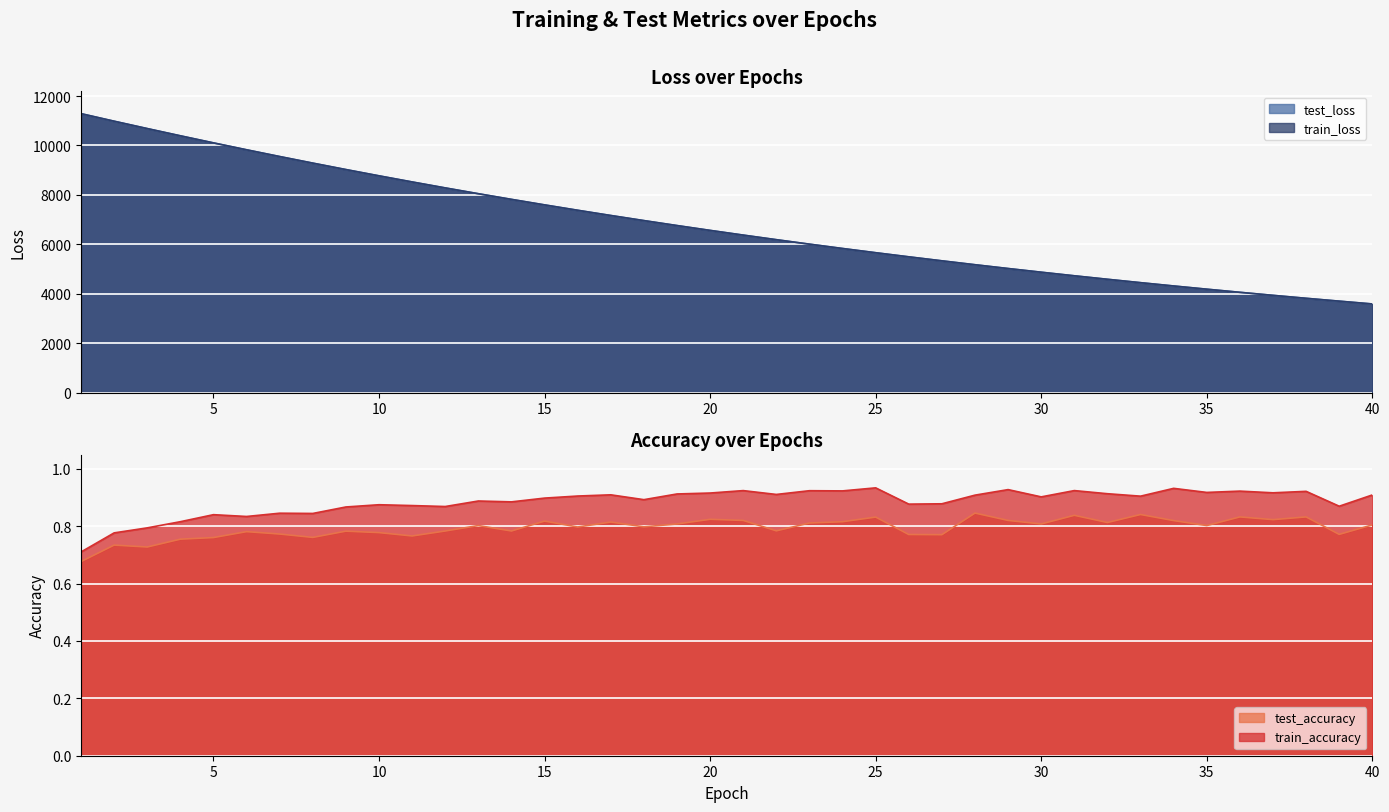

Count the test_accuracy values in the range 0 to 1.

40